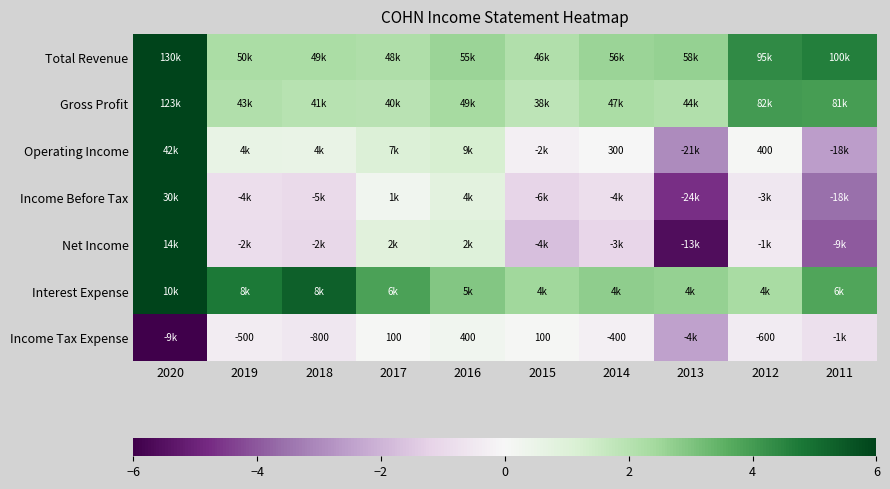

At which label is Net Income closest to 0?

2012